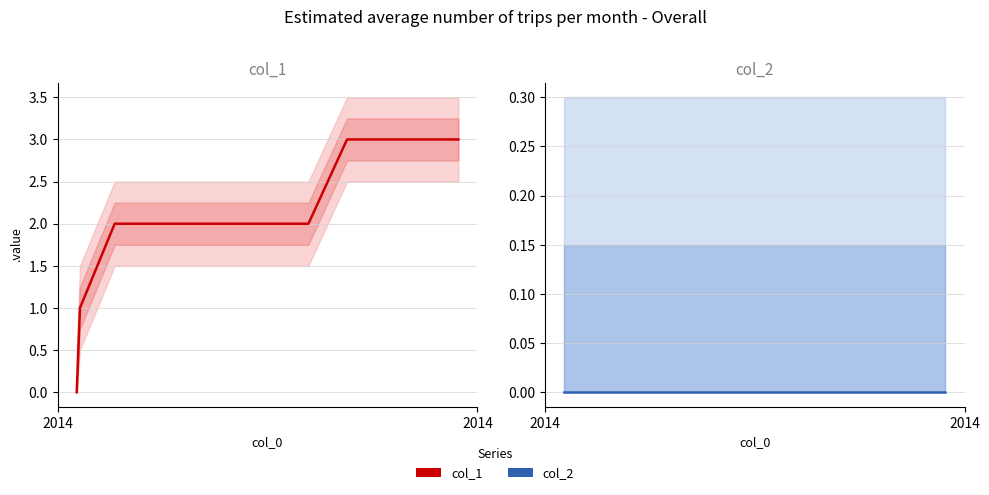

How many series are shown in this chart?

2